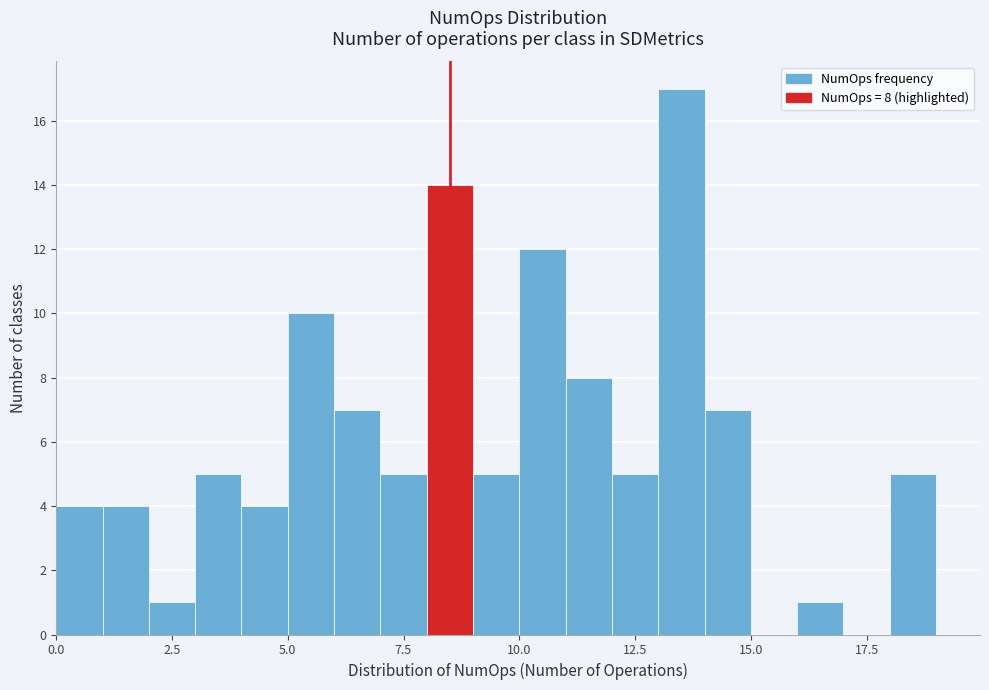

Read against the x-axis, roughly where is the centre of the tallest bar?

13.5